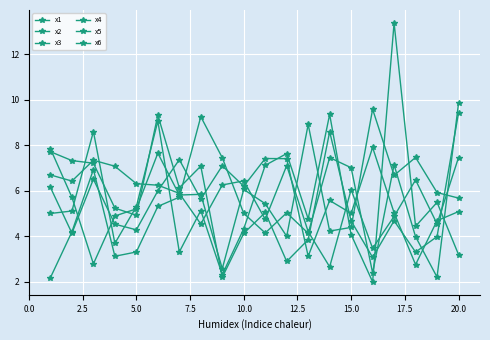

What is the minimum value for x5?

2.2